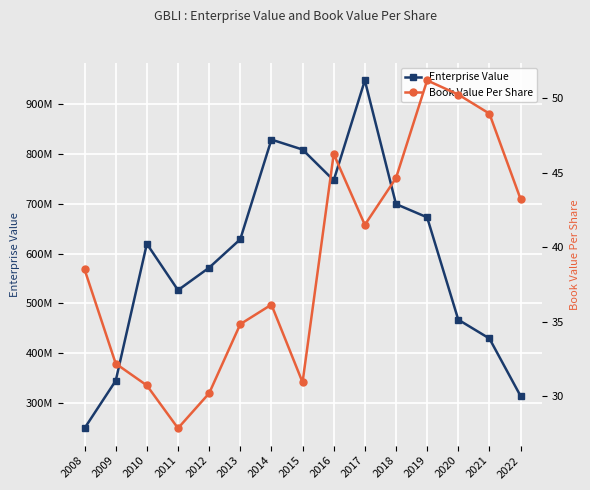

Reading left to right, transcribe all the data shown in this chart.

Enterprise Value: 249742060.0	345041040.0	619764100.0	526759540.0	571848990.0	628854900.0	828844840.0	808848080.0	747040870.0	947623180.0	699512470.0	672870730.3	467516266.4	429774951.1	314434242.8
Book Value Per Share: 38.5	32.2	30.7	27.8	30.2	34.8	36.1	30.9	46.3	41.5	44.6	51.2	50.3	49.0	43.2